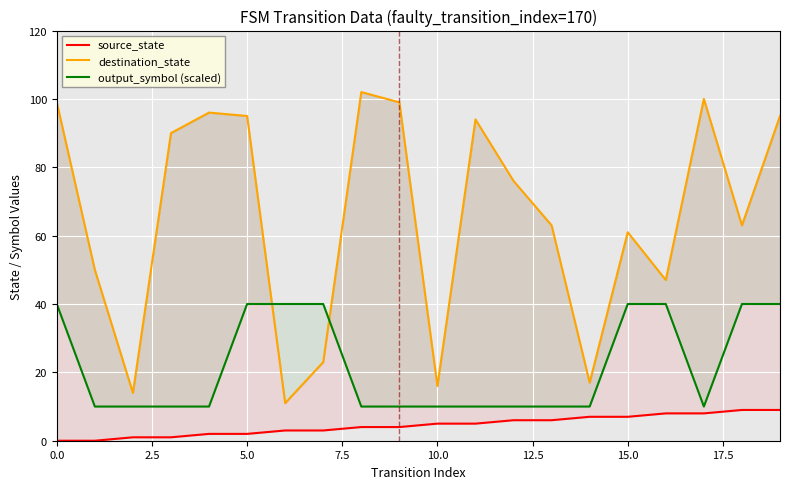

What is the difference between the maximum and minimum values in the source_state series?

9